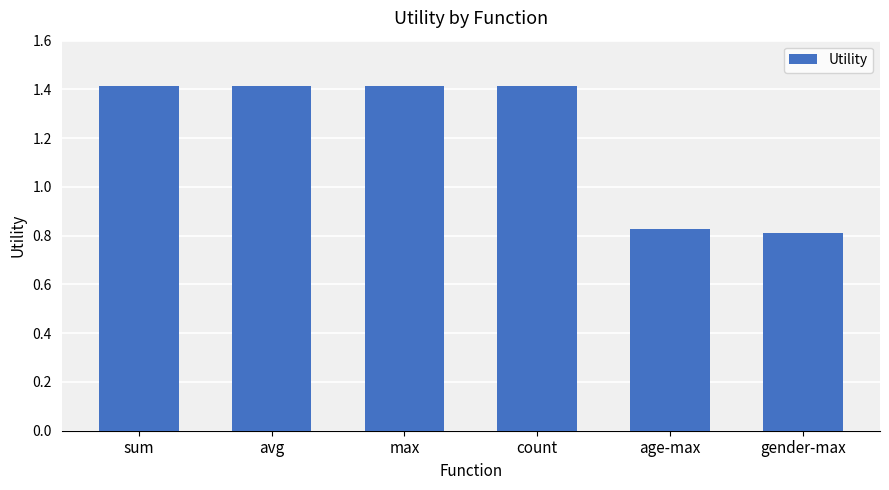

What is the ratio of the value at count to the value at sum?

1.0